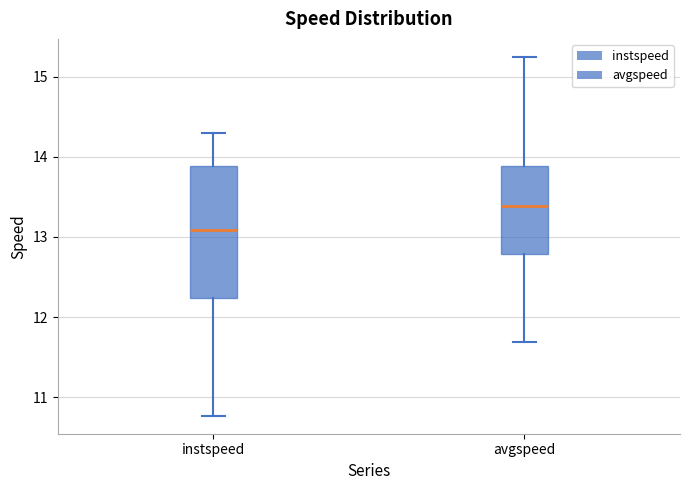

Where is the lower edge of the box for instspeed on the y-axis? The values are not printed on the chart, so give them approximately, as read against the axis.

12.2